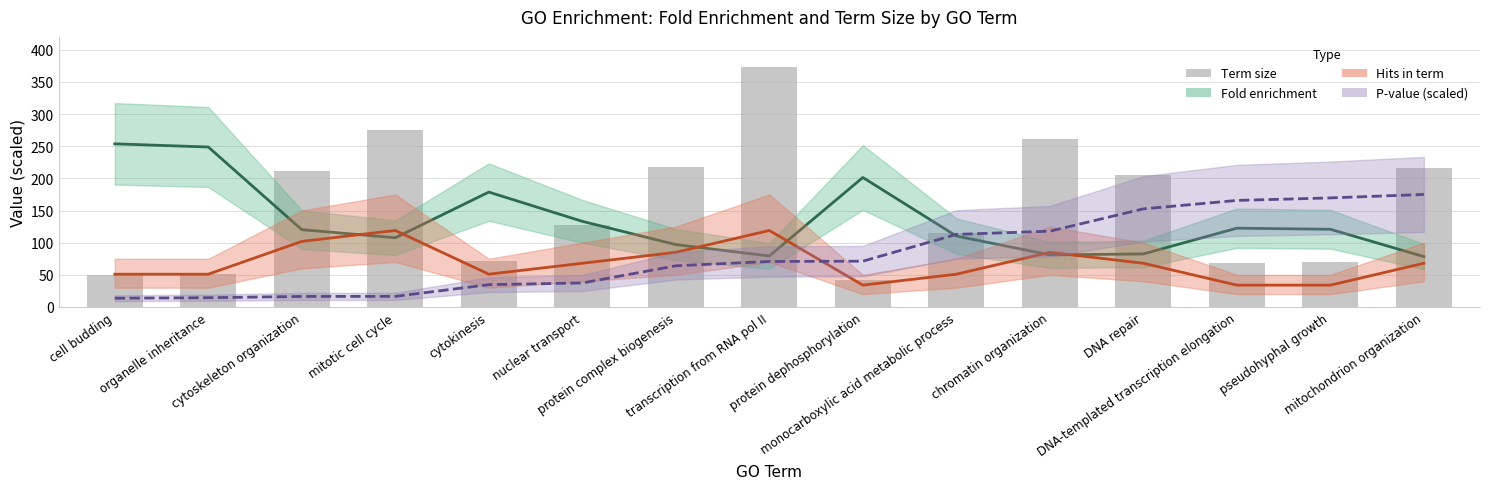

Which series has the largest total across all categories?

Term size